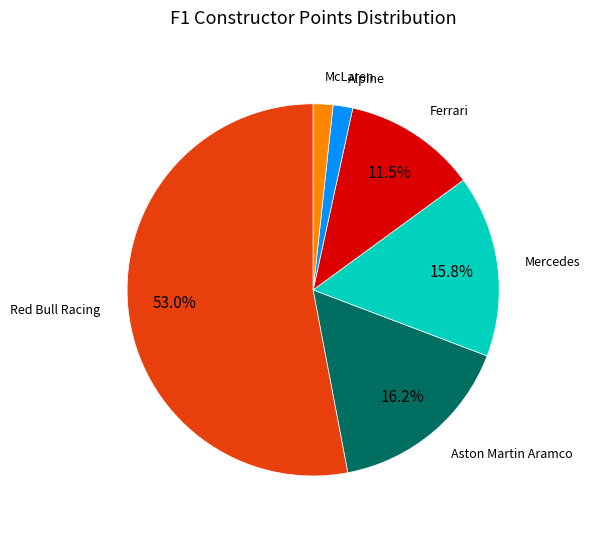

Is there any slice that represents more than half of the pie?

Yes